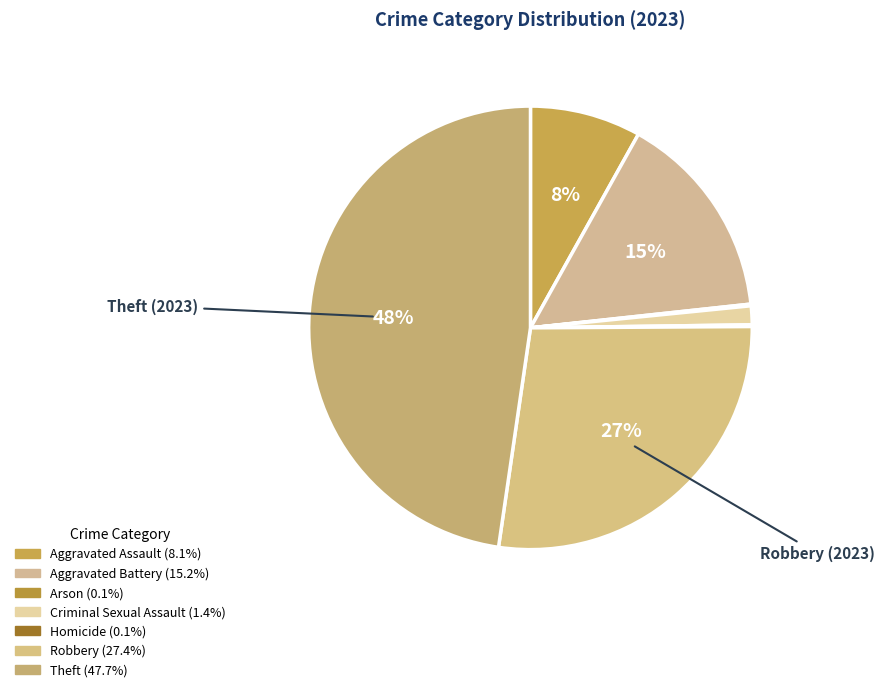

To the nearest percent, what percentage of the pie is Theft?

48%